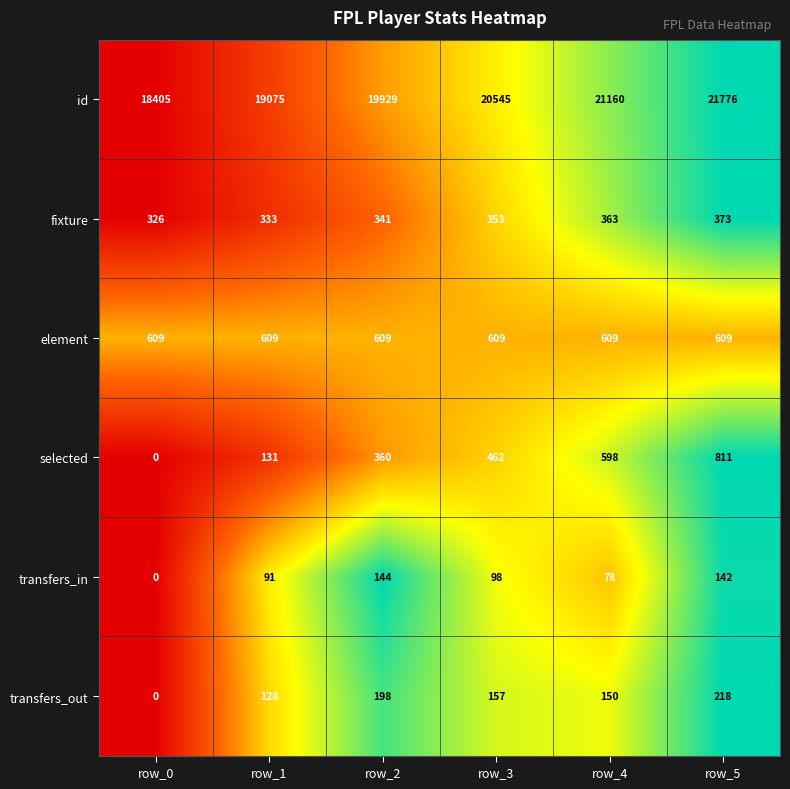

Between row_2 and row_3, which series saw the biggest shift?

id